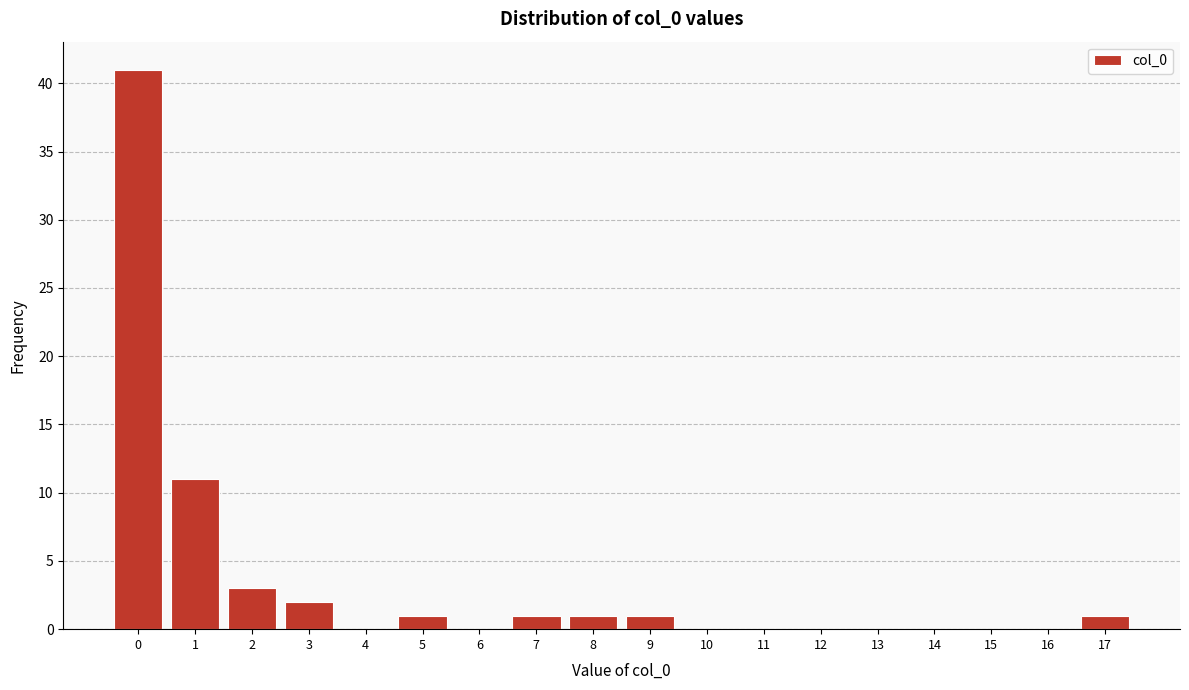

Reading left to right, transcribe all the data shown in this chart.

0=41	1=11	2=3	3=2	4=0	5=1	6=0	7=1	8=1	9=1	10=0	11=0	12=0	13=0	14=0	15=0	16=0	17=1